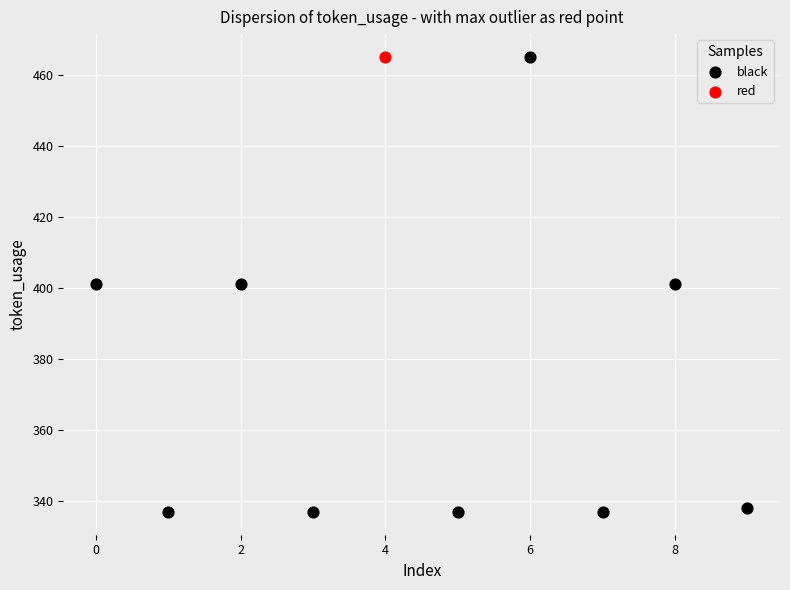

What are all the series names shown in the legend?

black, red